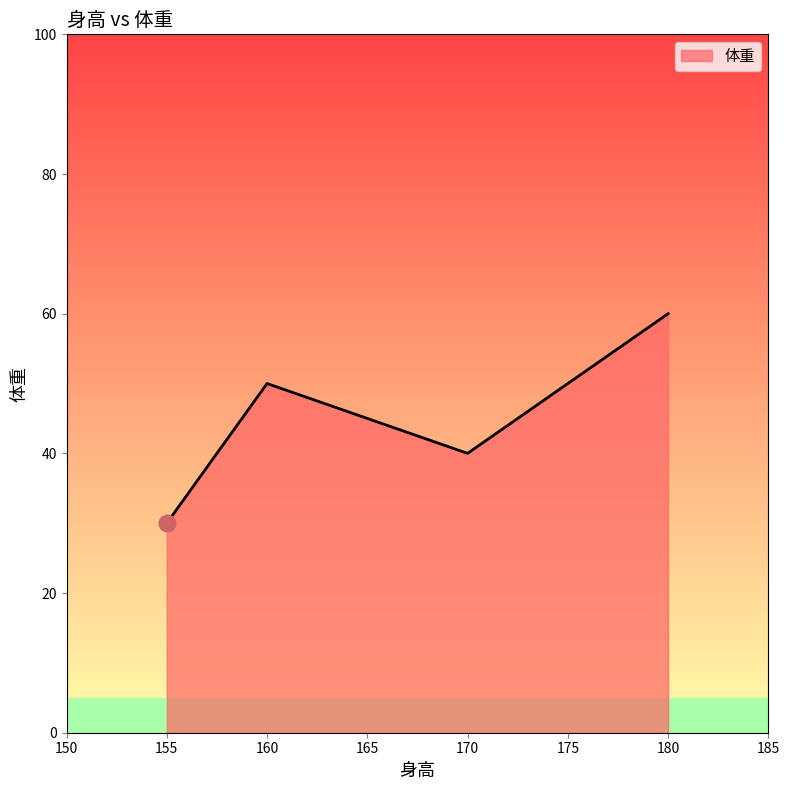

Which category has the lowest value across all series?

155